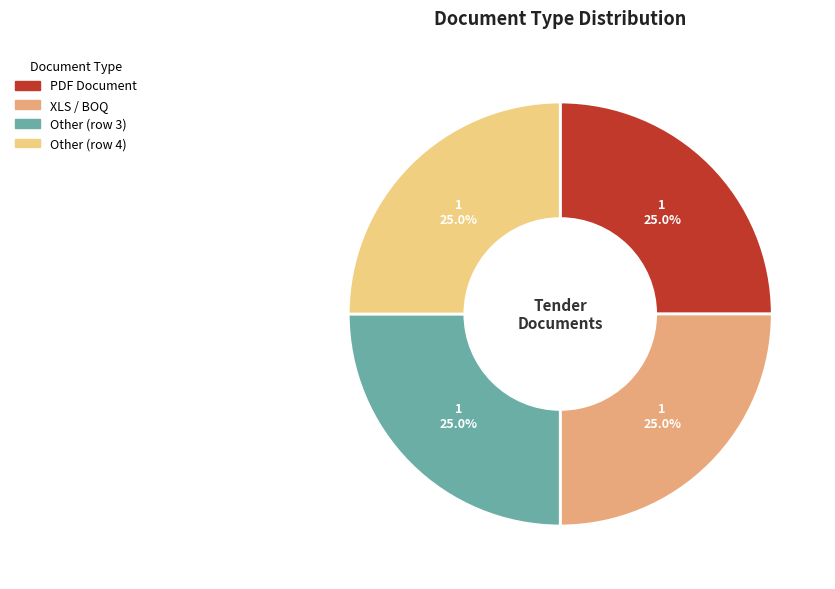

Count the number of slices in the pie.

4